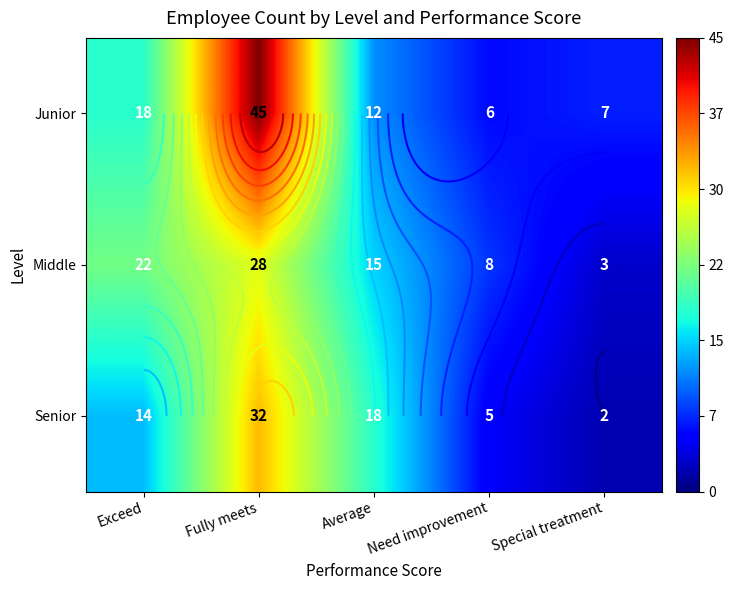

How many series are shown in this chart?

3